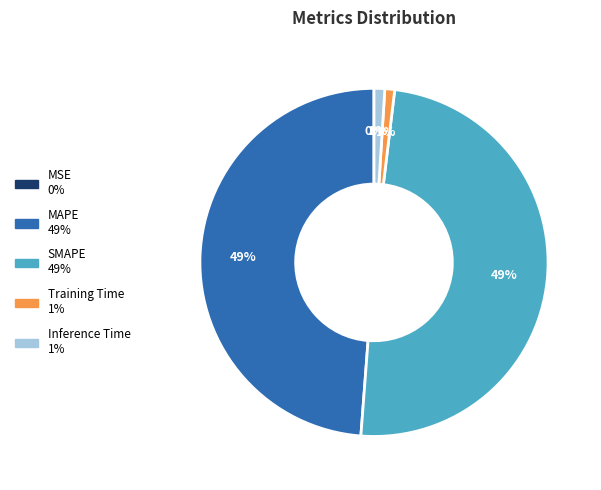

The Training Time slice represents 12% of the pie. True or false?

False